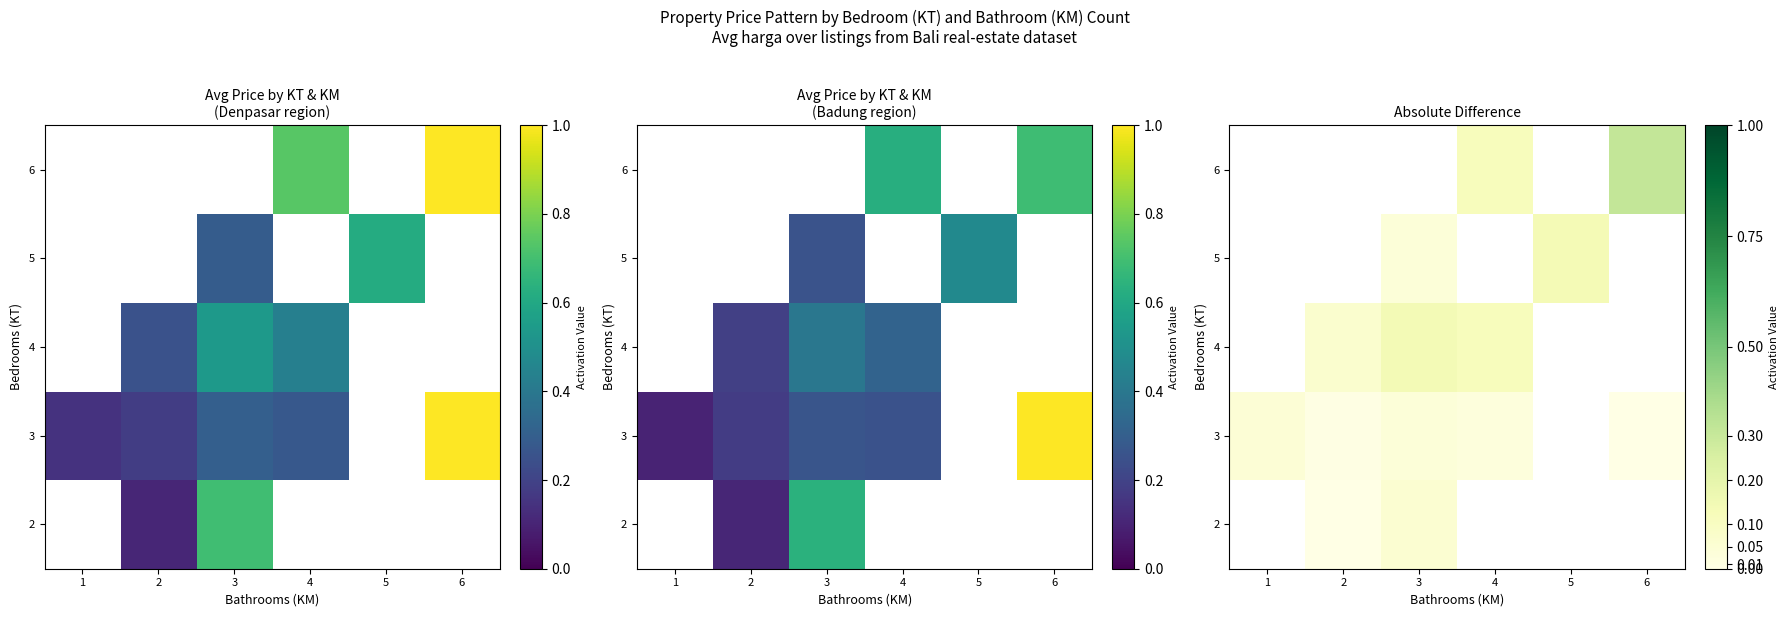

Is the value of 4 at 6 greater than the value of 3 at 2?

No